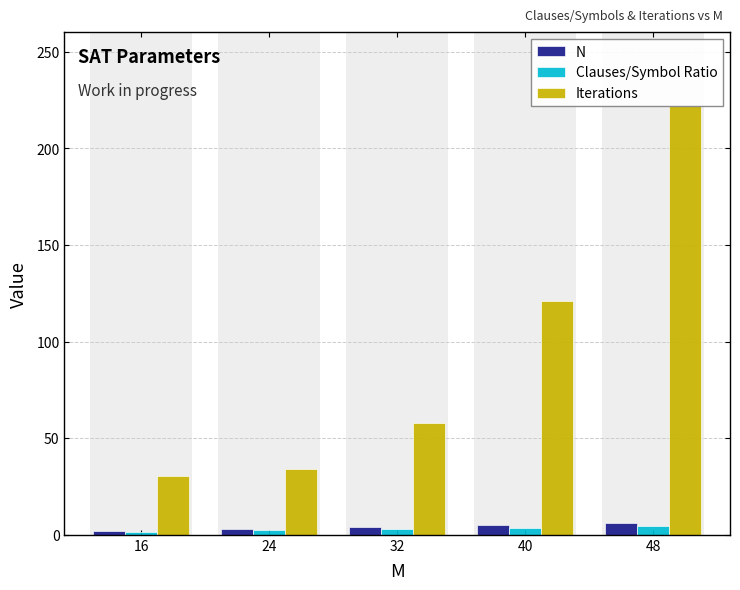

Is the value of Clauses/Symbol Ratio at 48 greater than the value of Iterations at 32?

No